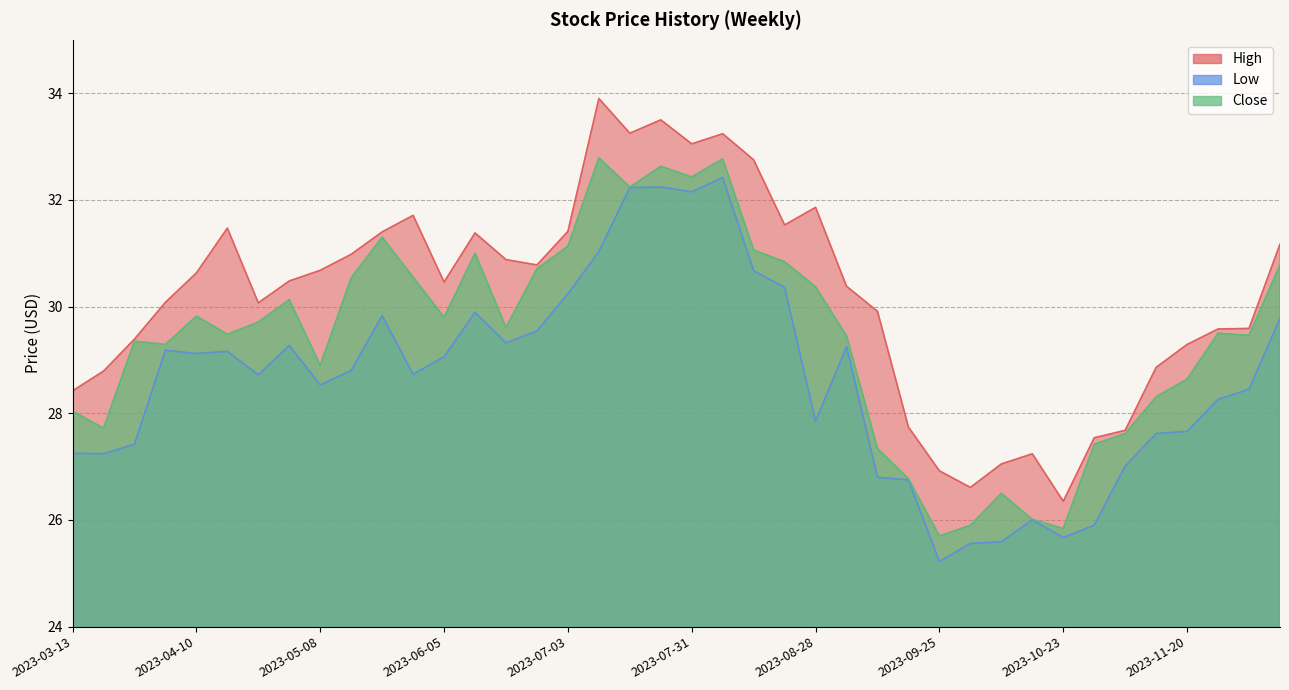

What is the difference between the Low values at 2023-06-19 and 2023-08-28?

1.5